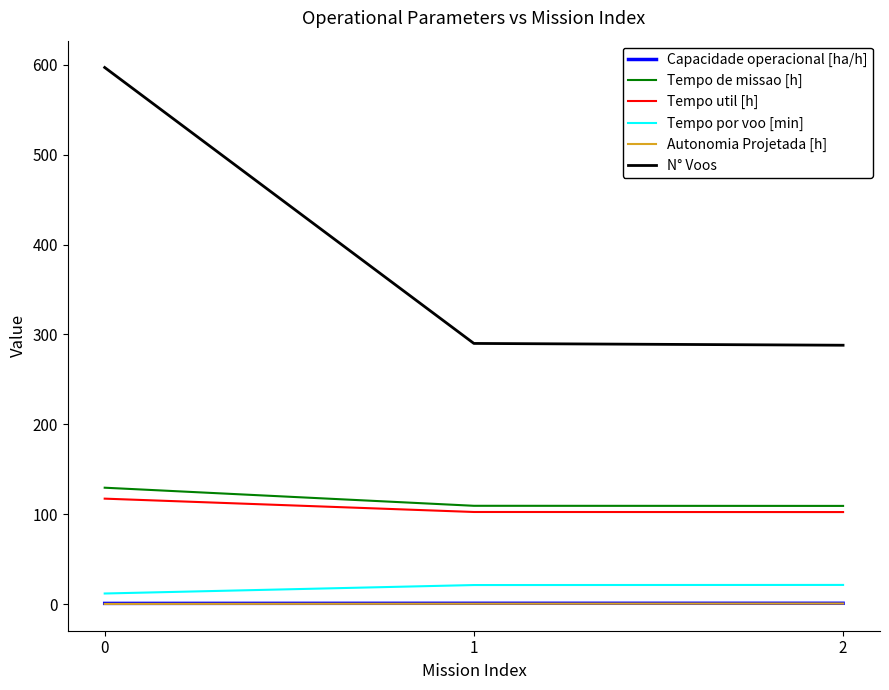

Read the Tempo por voo [min] value at 0.

11.8